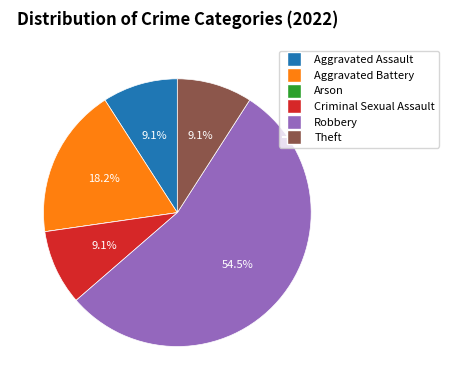

Which has a higher value, Aggravated Battery or Robbery?

Robbery